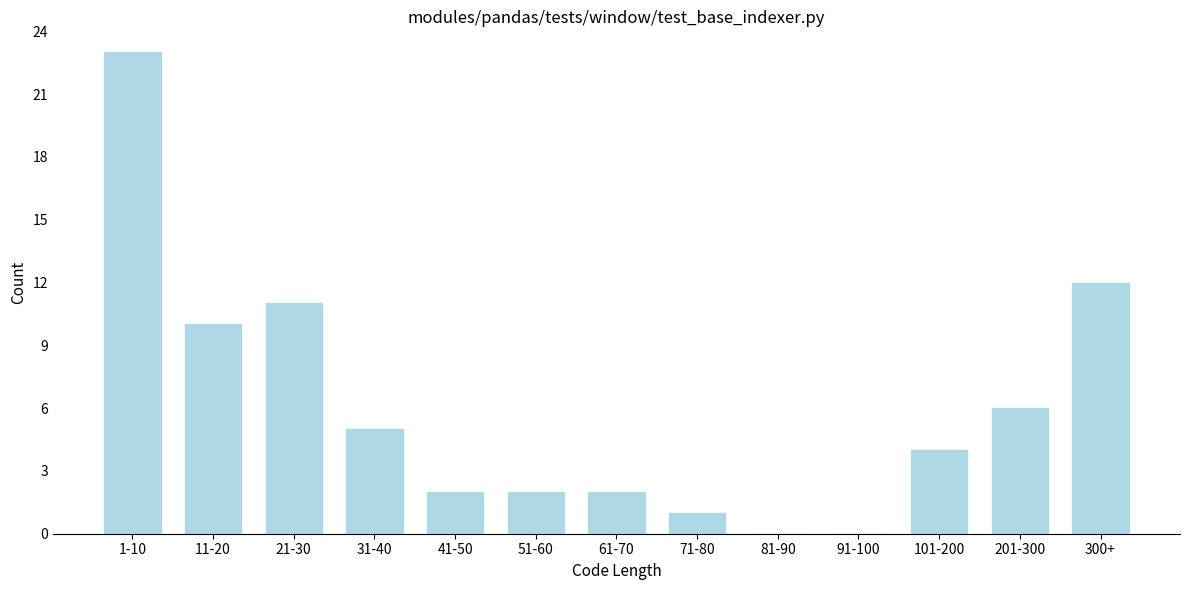

Reading left to right, what are all the values shown in this chart?

1-10=23	11-20=10	21-30=11	31-40=5	41-50=2	51-60=2	61-70=2	71-80=1	81-90=0	91-100=0	101-200=4	201-300=6	300+=12